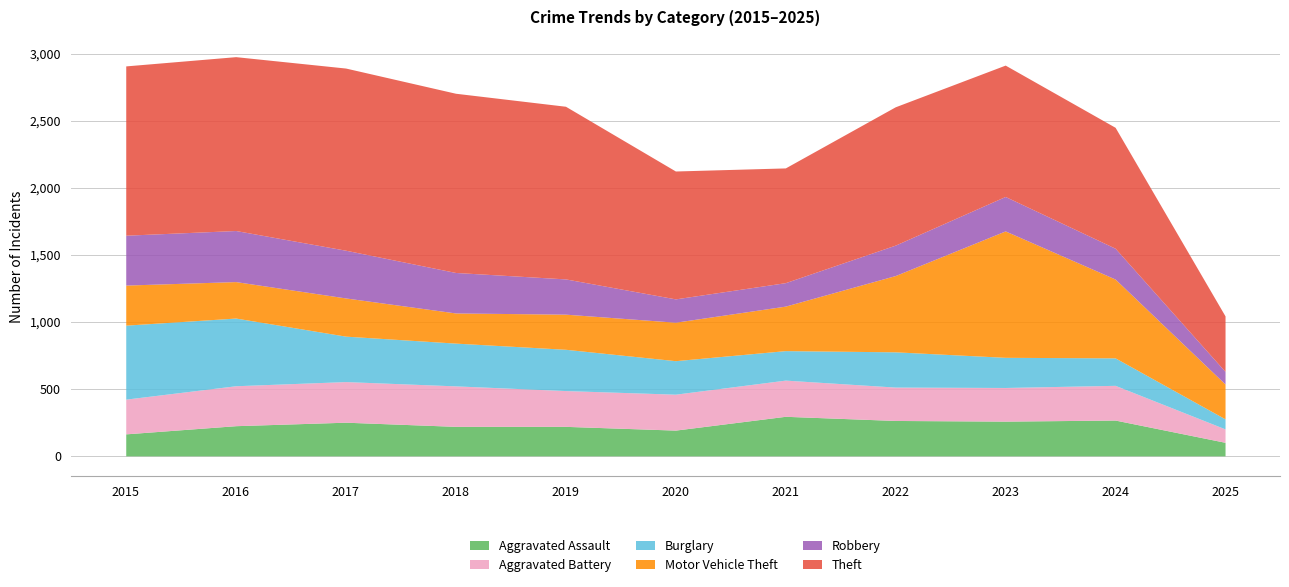

Reading left to right, list all the values displayed in this chart.

Aggravated Assault: 164	225	251	220	220	192	295	264	259	267	101
Aggravated Battery: 259	298	303	302	267	268	270	249	251	259	100
Burglary: 552	505	339	319	308	250	220	263	225	205	75
Motor Vehicle Theft: 299	272	285	225	262	287	332	569	943	588	260
Robbery: 372	381	356	302	263	174	175	227	257	230	94
Theft: 1263	1297	1359	1337	1288	954	856	1032	980	902	414